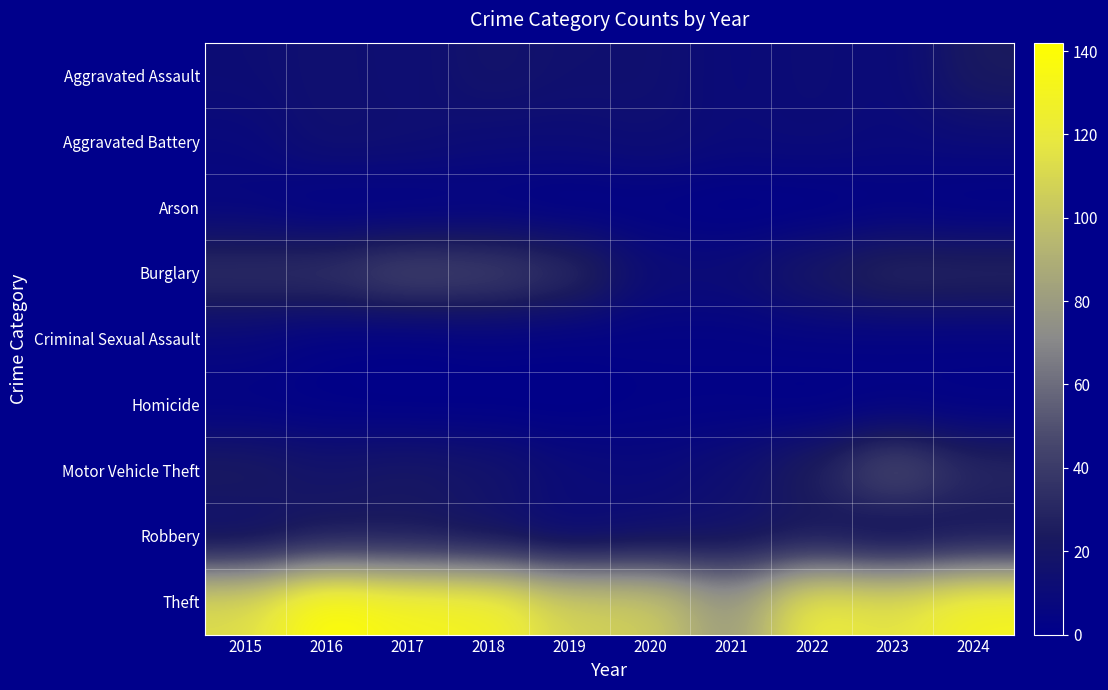

Between 2016 and 2021, which series saw the biggest shift?

Theft